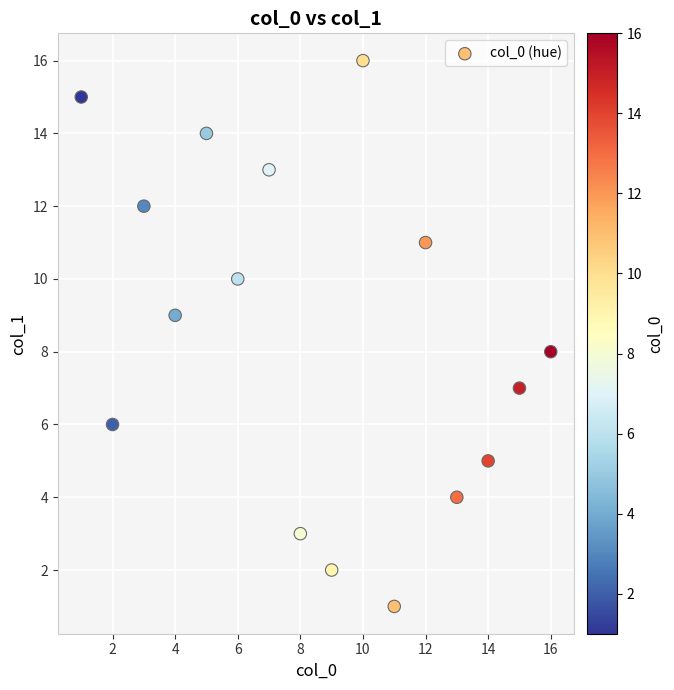

What is the range of Y values (max minus min)?

15